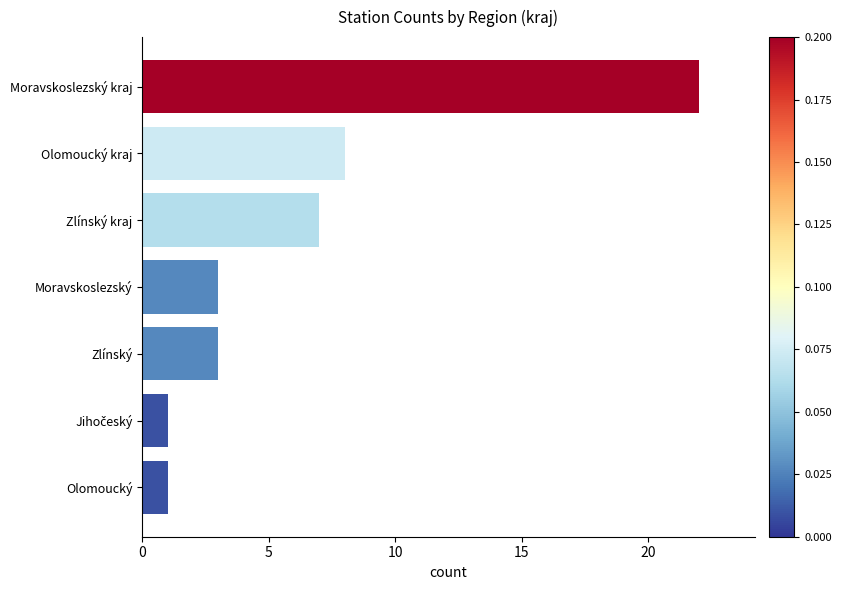

Reading top to bottom, transcribe all the data shown in this chart.

22	8	7	3	3	1	1